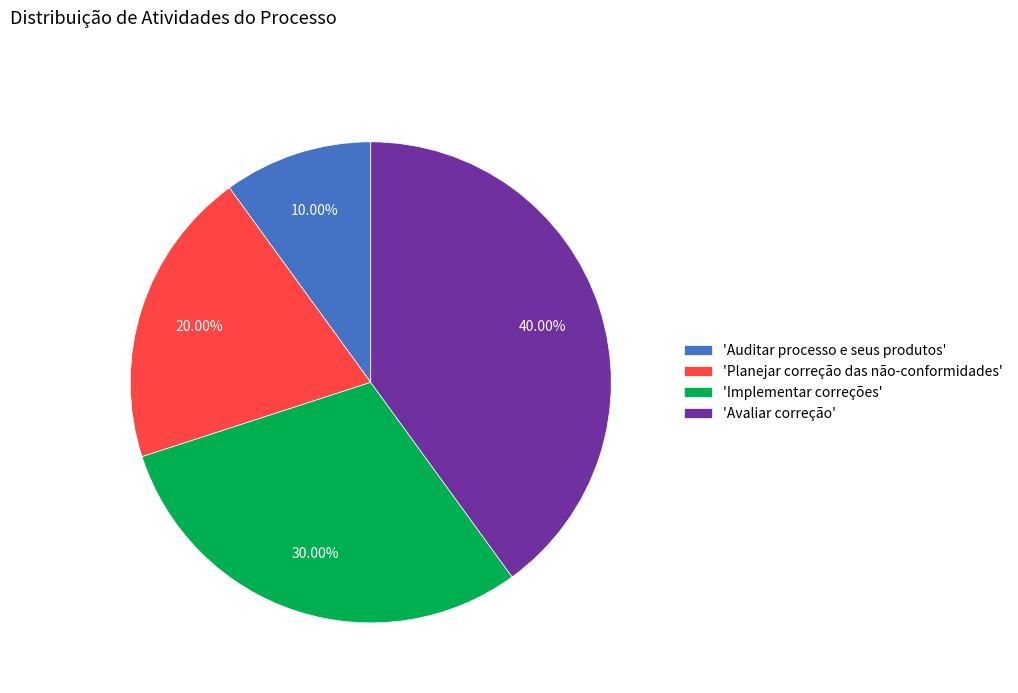

How many segments does this pie chart have?

4